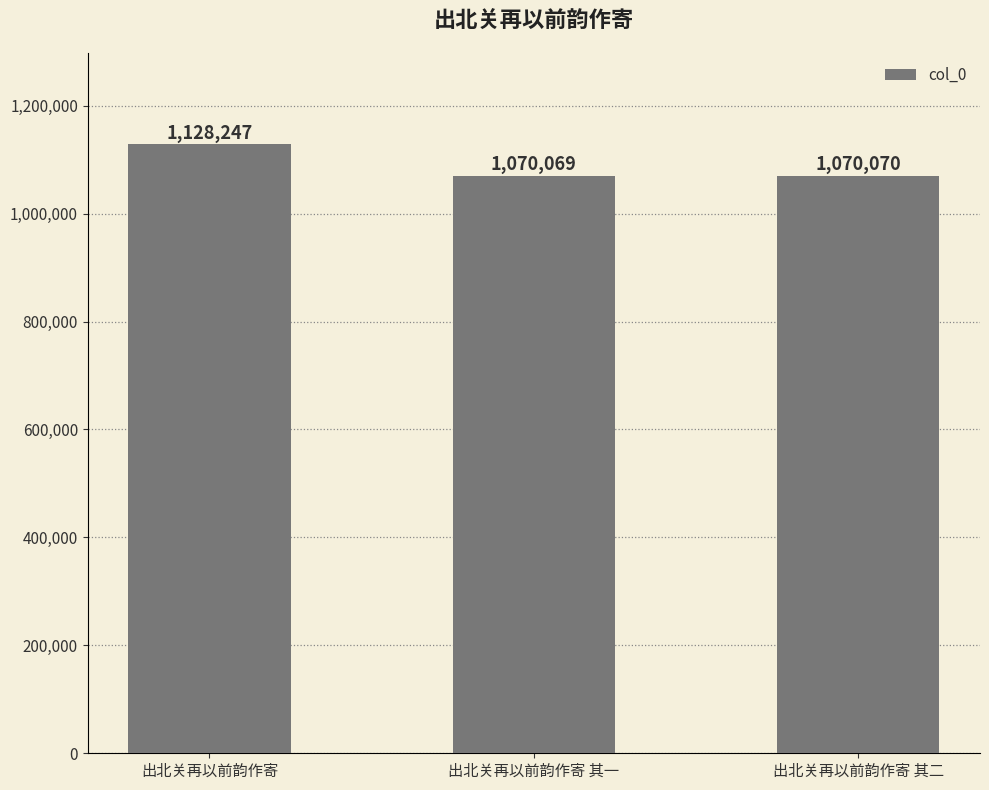

List the labels in order of value, largest first.

出北关再以前韵作寄, 出北关再以前韵作寄 其二, 出北关再以前韵作寄 其一